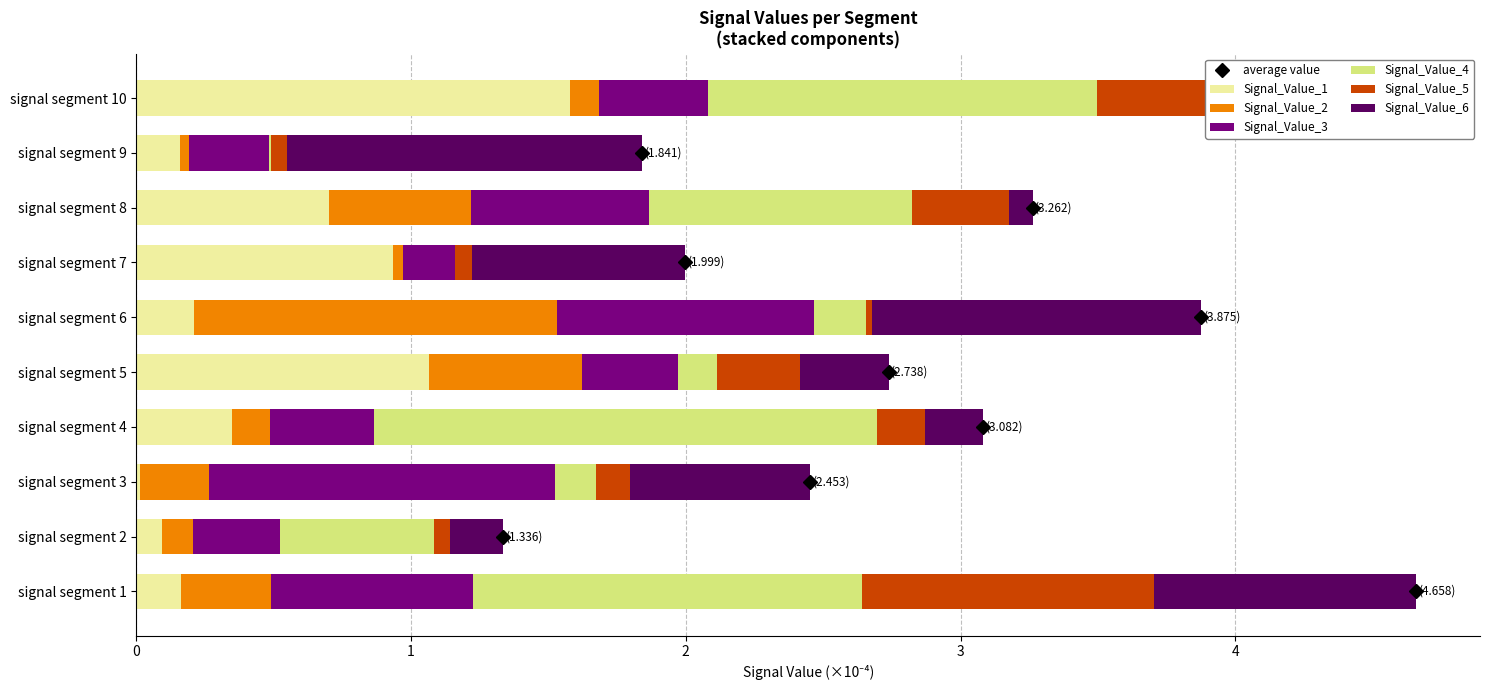

What is the total value across all series at signal segment 4?

3.1